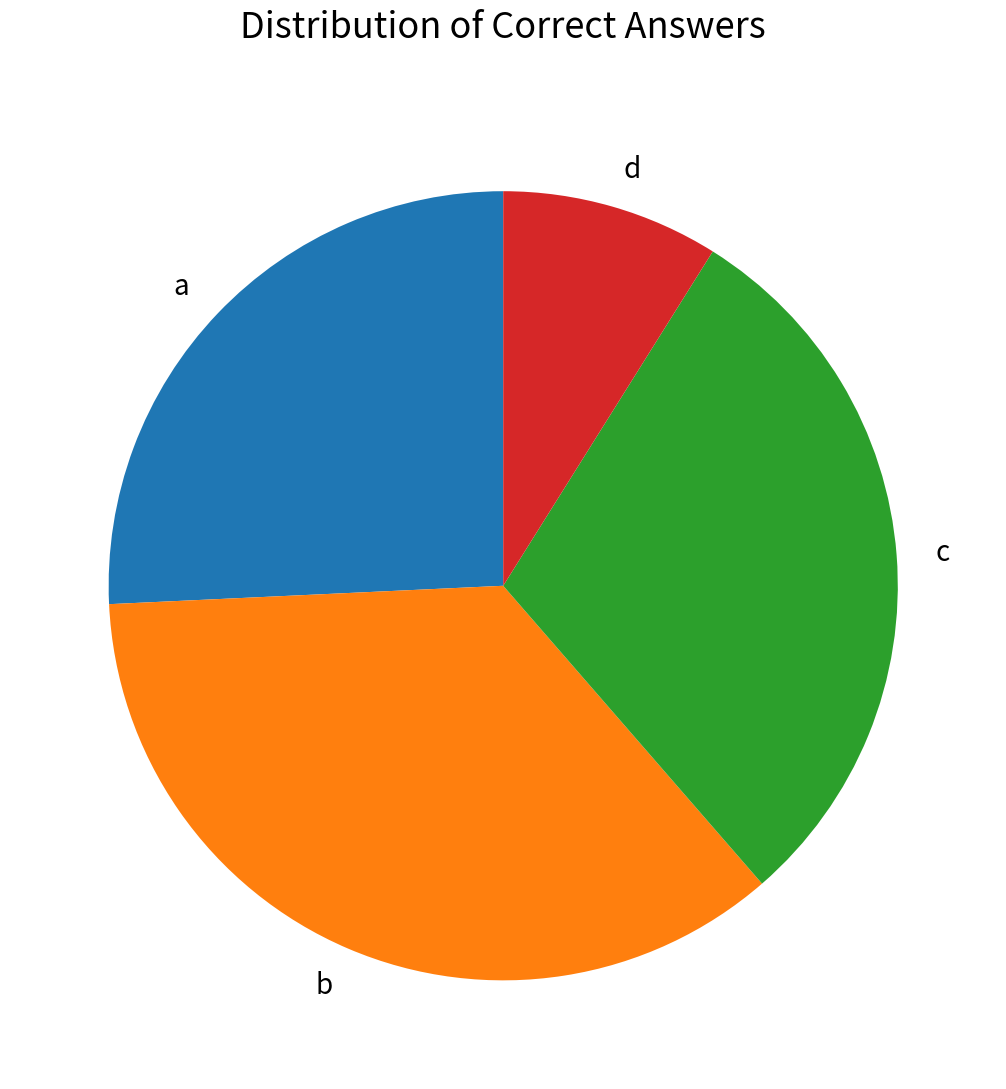

Is d the majority of the pie?

No